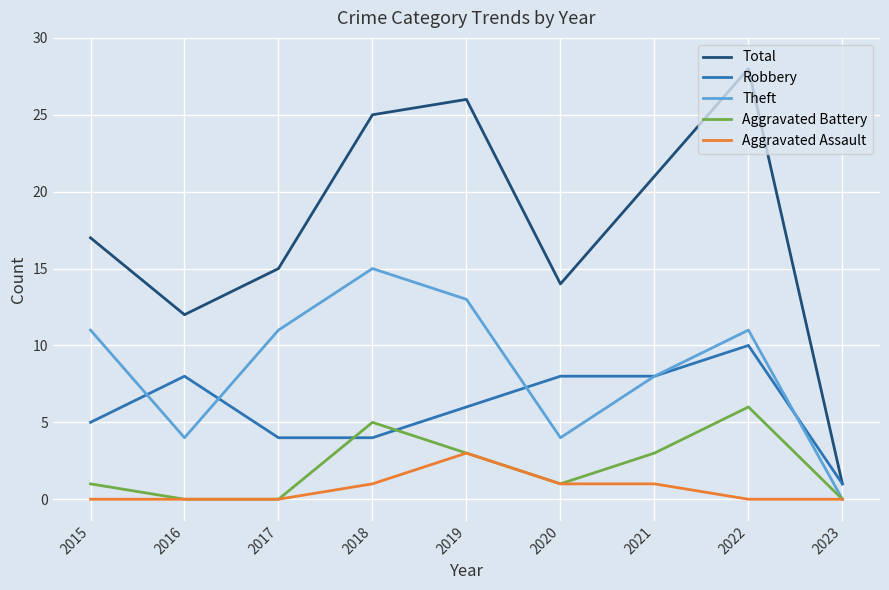

Read the Total value at 2016.

12